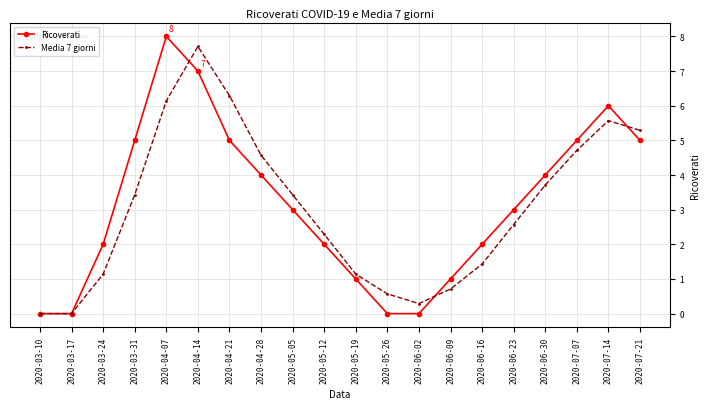

Reading left to right, transcribe all the data shown in this chart.

Ricoverati: 2020-03-10=0.0	2020-03-17=0.0	2020-03-24=2.0	2020-03-31=5.0	2020-04-07=8.0	2020-04-14=7.0	2020-04-21=5.0	2020-04-28=4.0	2020-05-05=3.0	2020-05-12=2.0	2020-05-19=1.0	2020-05-26=0.0	2020-06-02=0.0	2020-06-09=1.0	2020-06-16=2.0	2020-06-23=3.0	2020-06-30=4.0	2020-07-07=5.0	2020-07-14=6.0	2020-07-21=5.0
Media 7 giorni: 2020-03-10=0.0	2020-03-17=0.0	2020-03-24=1.1	2020-03-31=3.4	2020-04-07=6.1	2020-04-14=7.7	2020-04-21=6.3	2020-04-28=4.6	2020-05-05=3.4	2020-05-12=2.3	2020-05-19=1.1	2020-05-26=0.6	2020-06-02=0.3	2020-06-09=0.7	2020-06-16=1.4	2020-06-23=2.6	2020-06-30=3.7	2020-07-07=4.7	2020-07-14=5.6	2020-07-21=5.3